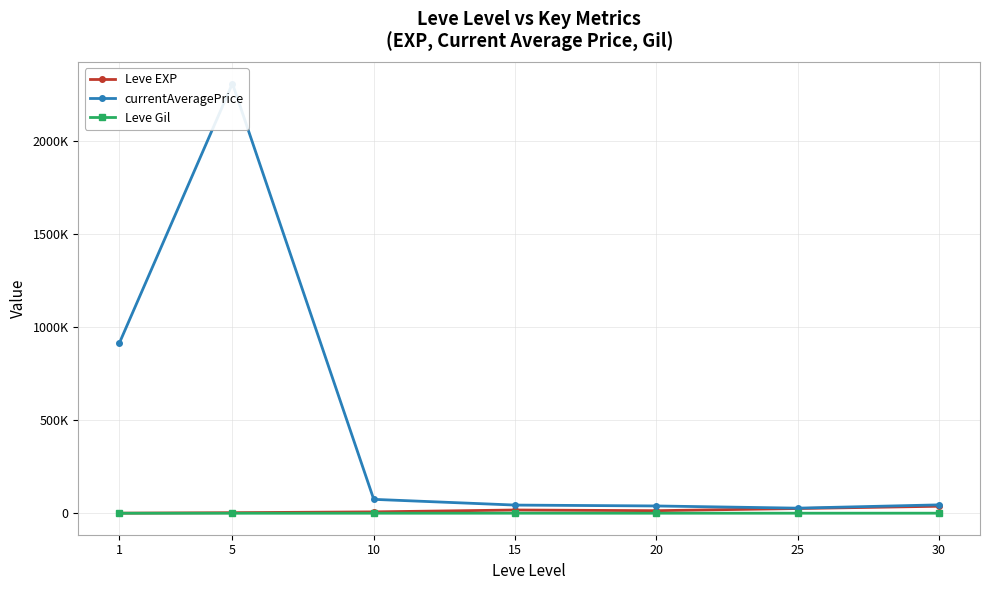

True or false: Leve Gil and currentAveragePrice cross at least once.

False